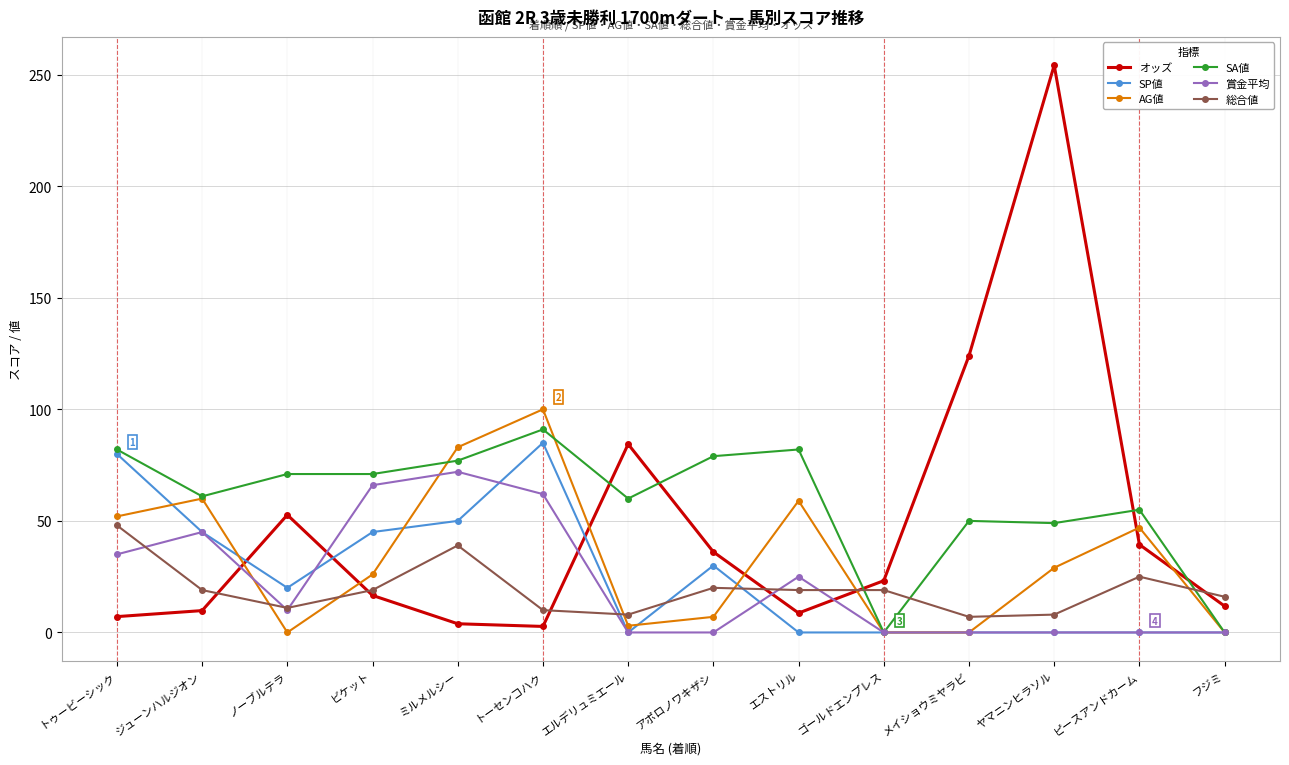

The 総合値 series shows 13.0 at ミルメルシー. True or false?

False